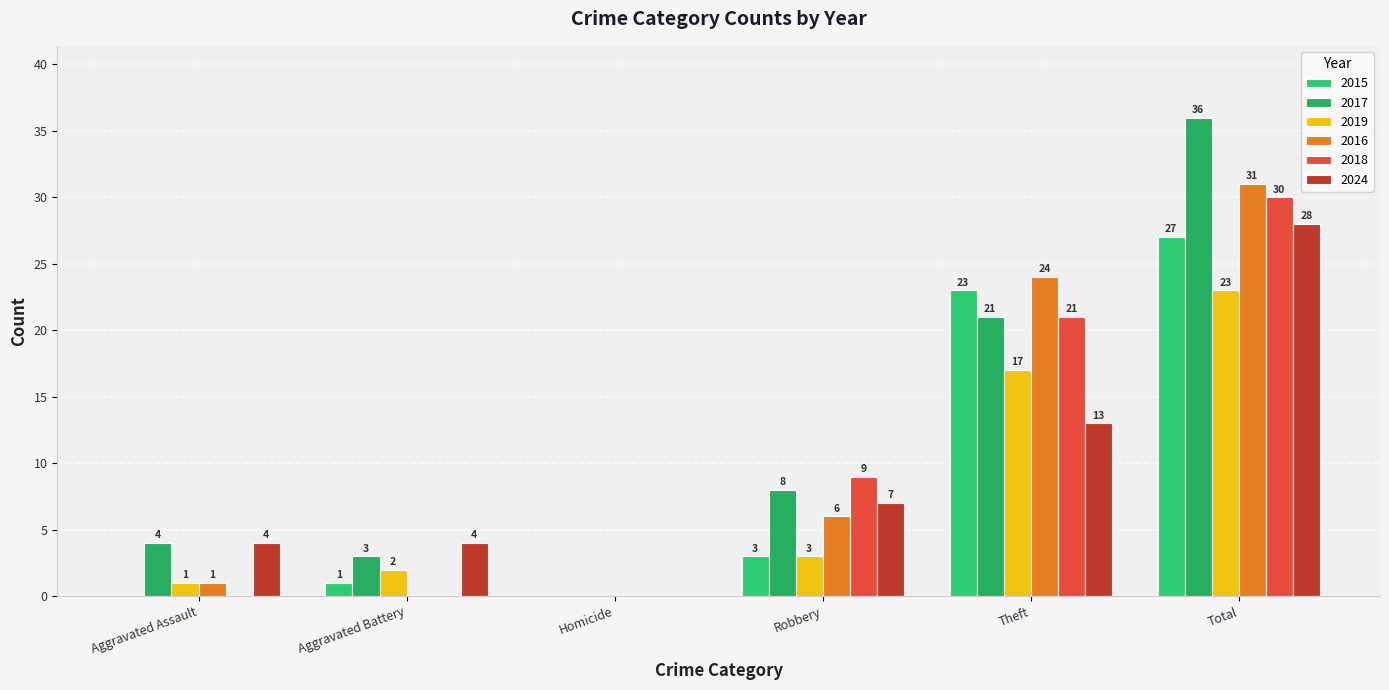

What is the total value across all series at Total?

175